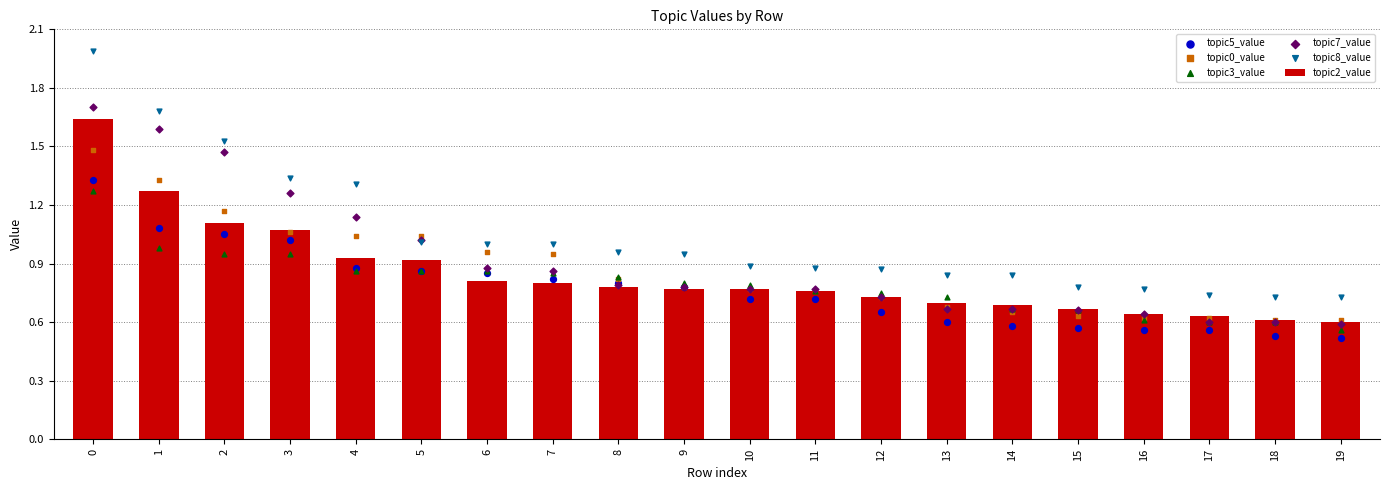

What are all the series names shown in the legend?

topic2_value, topic5_value, topic0_value, topic3_value, topic7_value, topic8_value